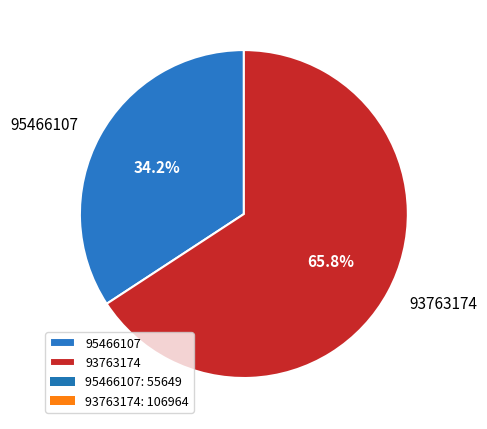

Count the number of slices in the pie.

2